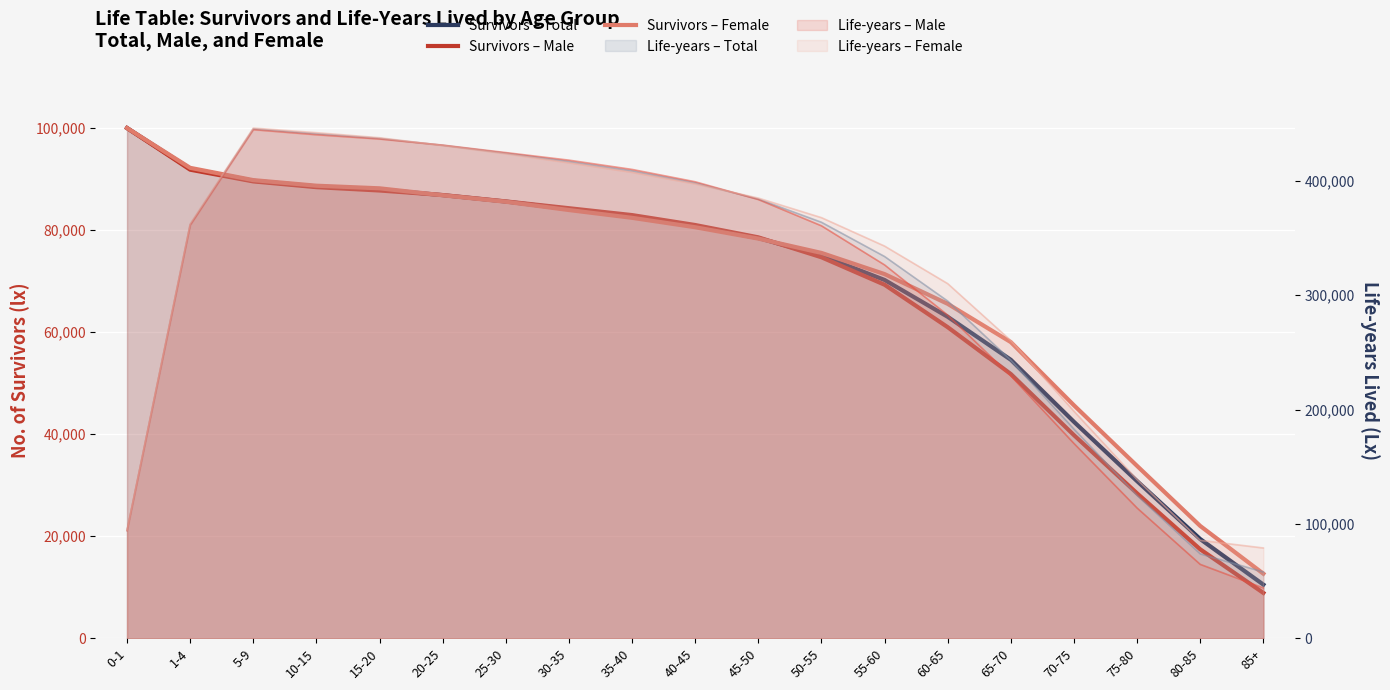

After their last crossing, which series has the higher values: Survivors – Total or Survivors – Female?

Survivors – Female